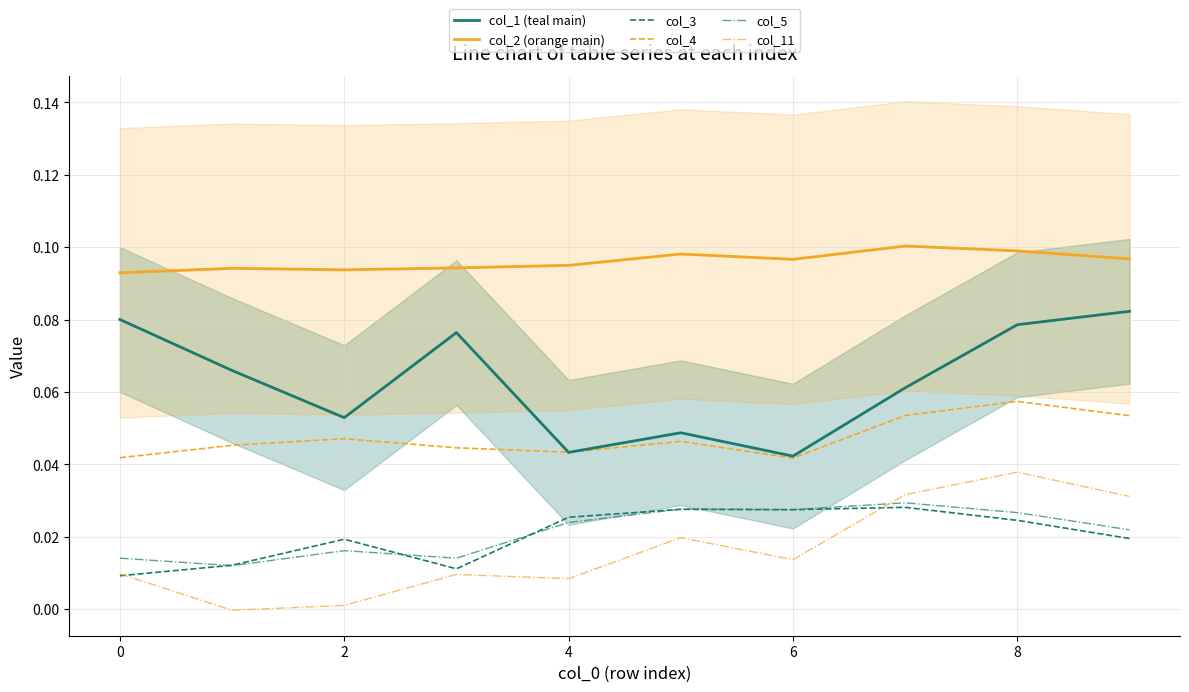

How many col_3 values are between 0 and 1?

10